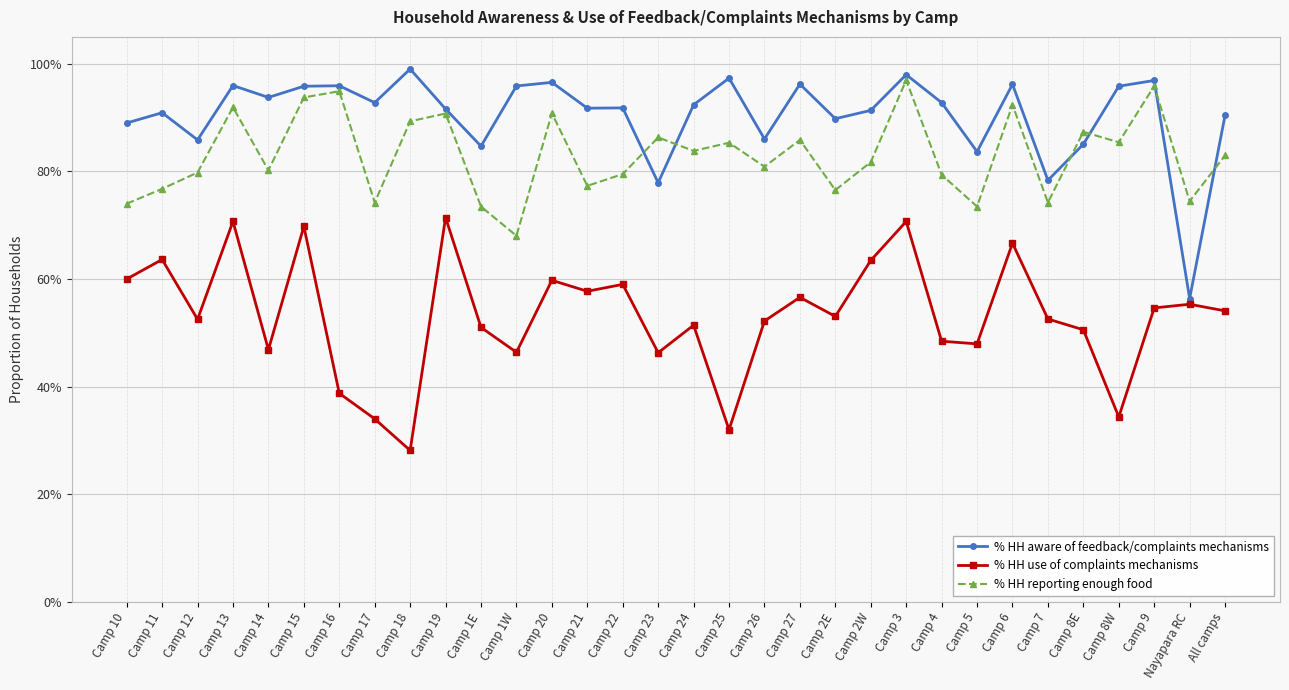

What are all the series names shown in the legend?

% HH aware of feedback/complaints mechanisms, % HH use of complaints mechanisms, % HH reporting enough food